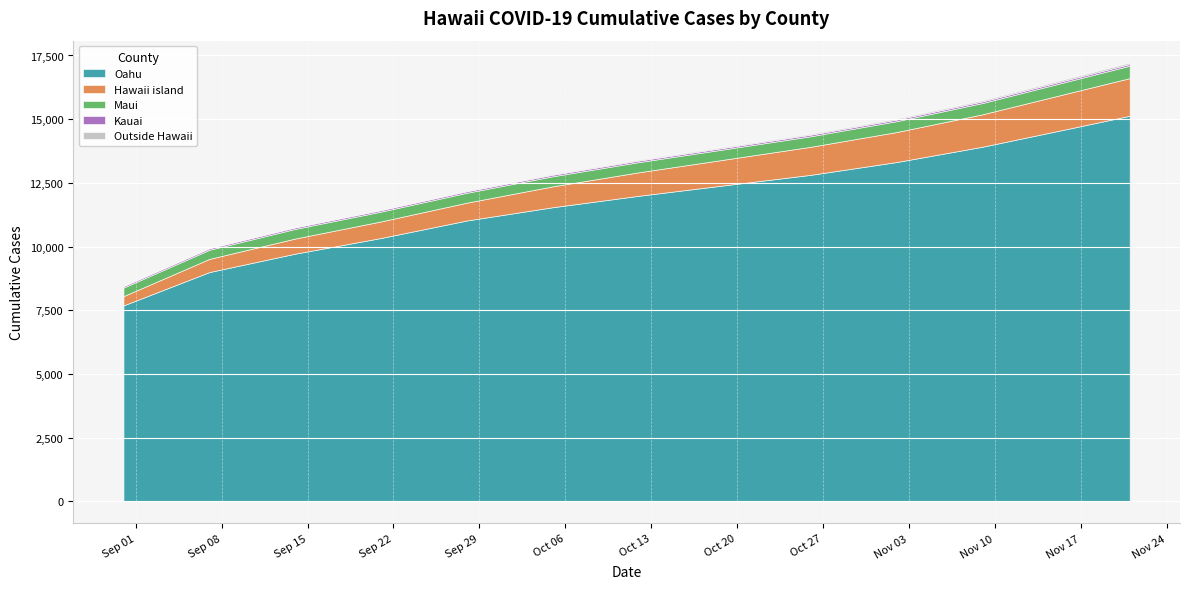

What is the spread (max minus min) of values at 10/19/2020?

12369